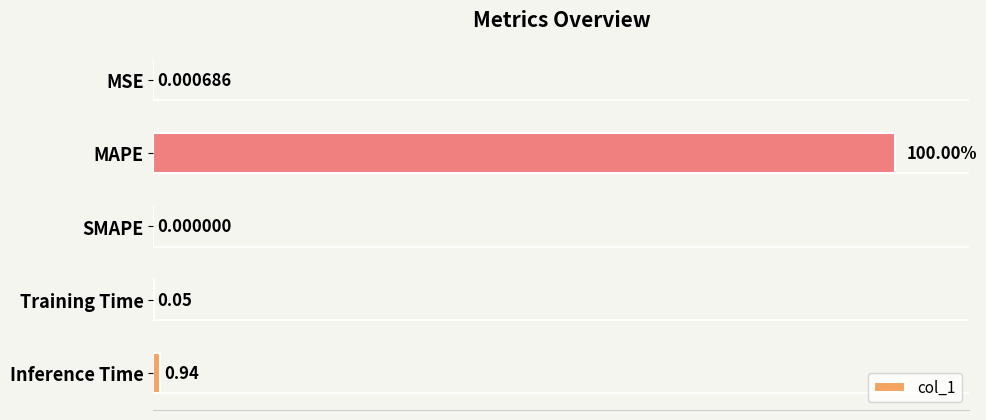

Which category has the highest value across all series?

MAPE